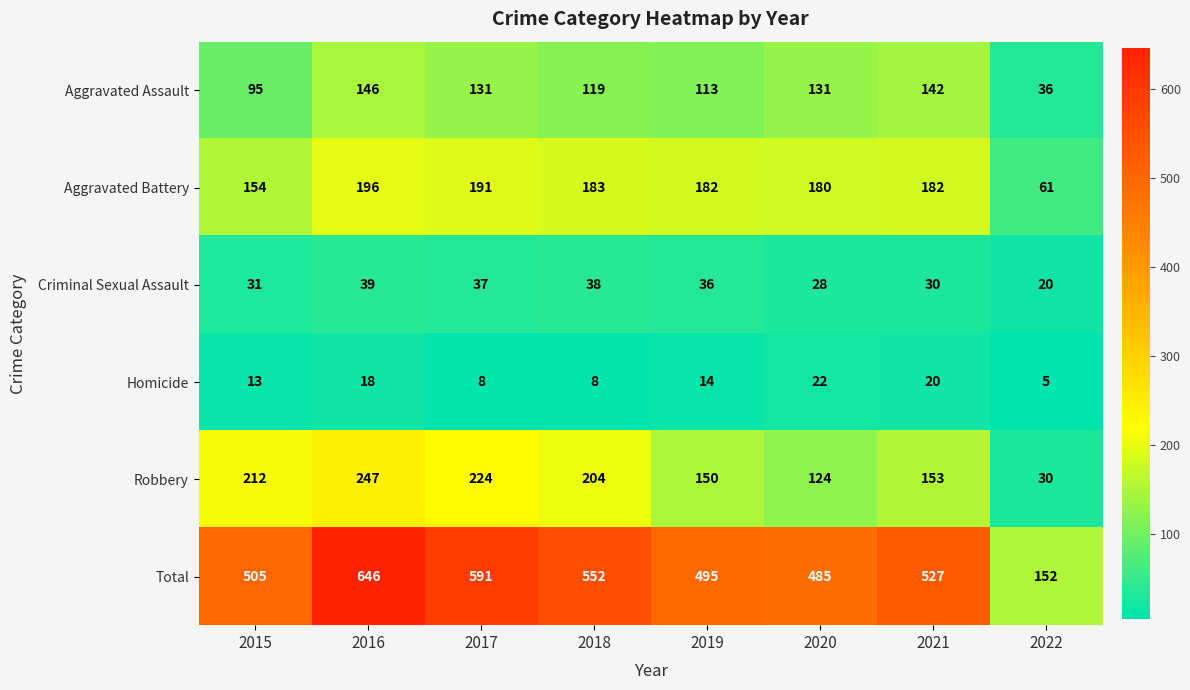

List the series in order of their peak value, lowest first.

Homicide, Criminal Sexual Assault, Aggravated Assault, Aggravated Battery, Robbery, Total